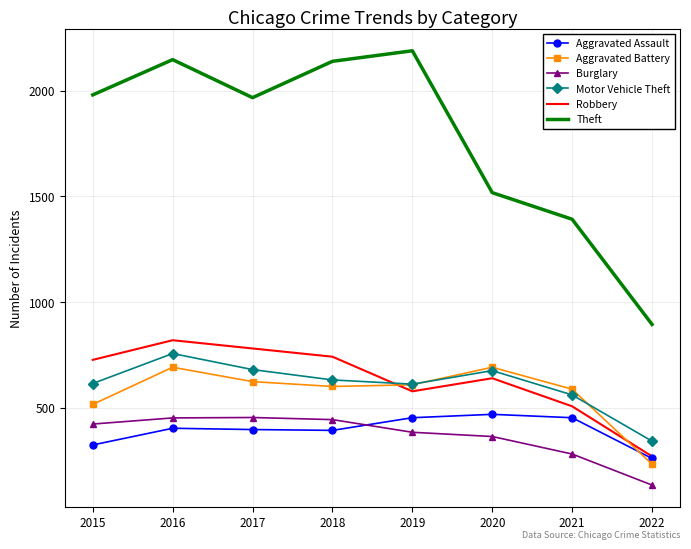

True or false: Burglary and Theft cross at least once.

False